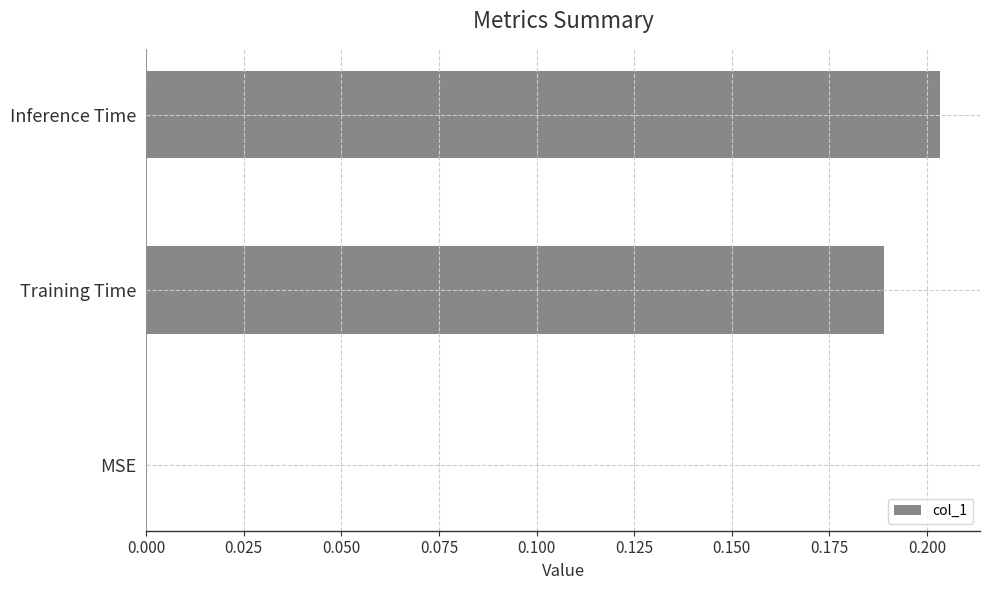

Which category has the highest value across all series?

Inference Time